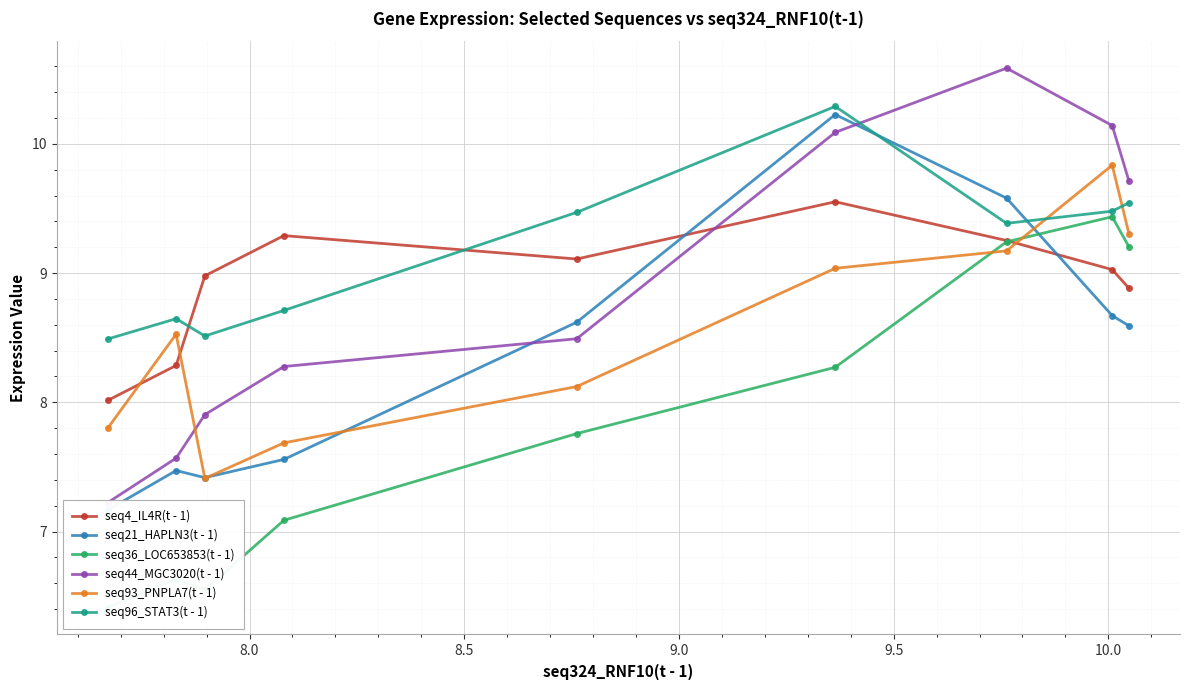

What is the minimum value for seq96_STAT3(t - 1)?

8.5